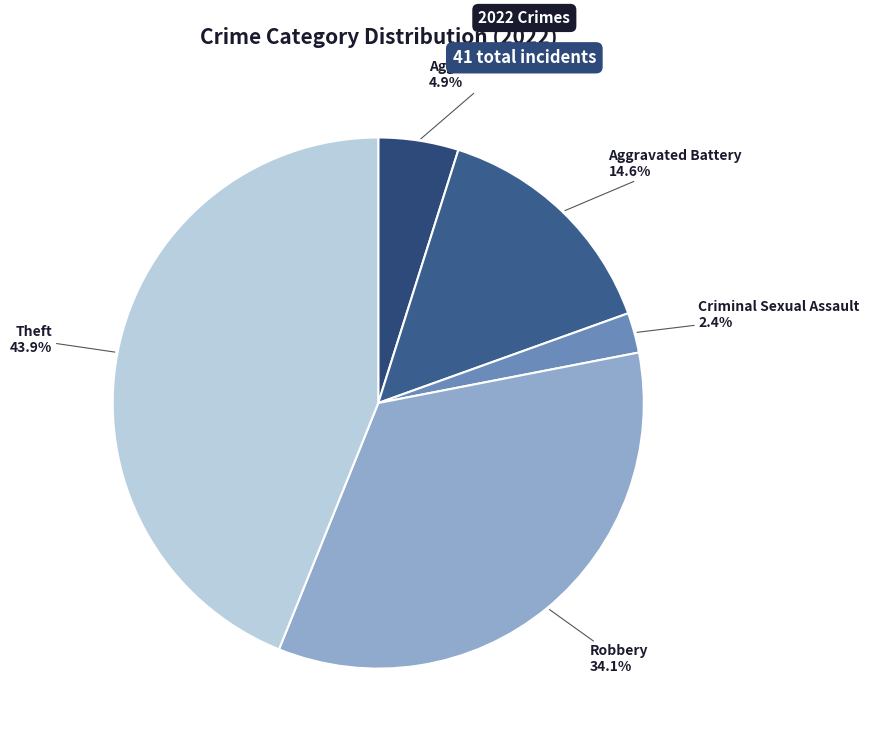

Between Theft and Robbery, which is larger?

Theft